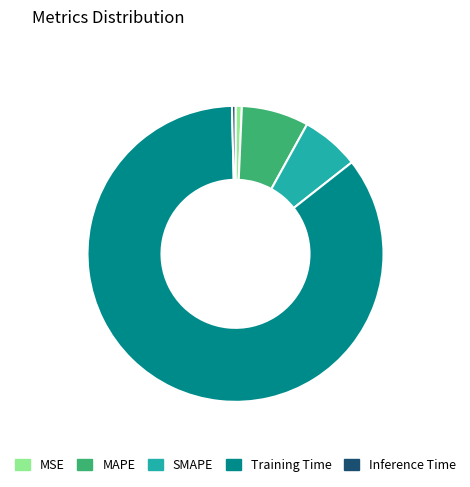

Which slice is the largest?

Training Time